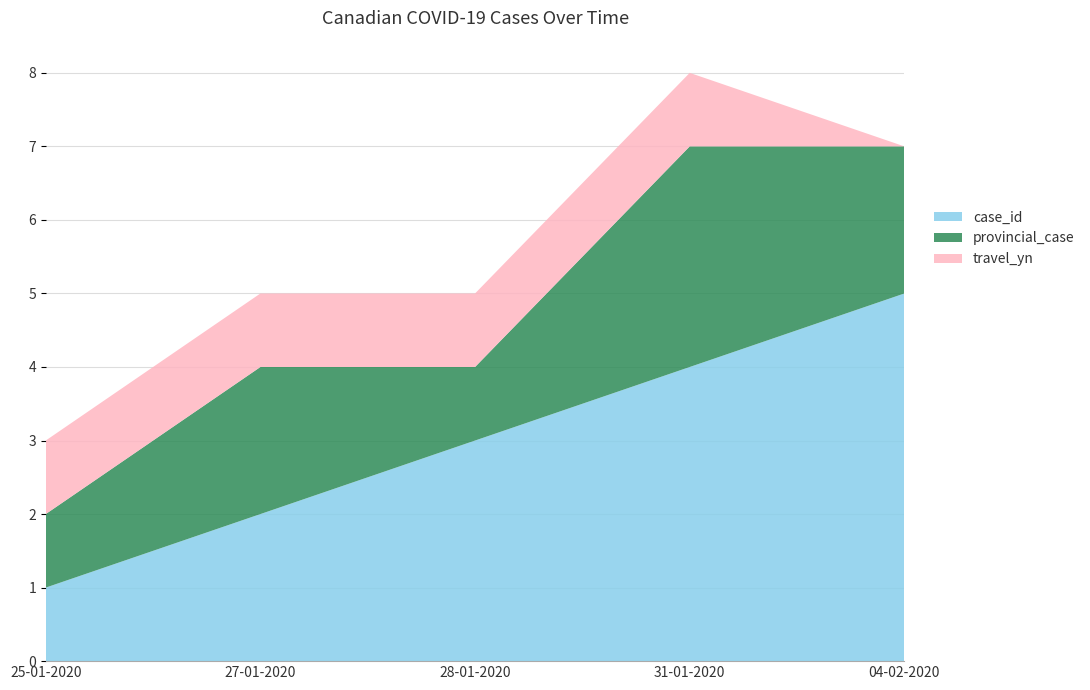

Reading left to right, extract all data points from this chart.

case_id: 25-01-2020=1	27-01-2020=2	28-01-2020=3	31-01-2020=4	04-02-2020=5
provincial_case: 25-01-2020=1	27-01-2020=2	28-01-2020=1	31-01-2020=3	04-02-2020=2
travel_yn: 25-01-2020=1	27-01-2020=1	28-01-2020=1	31-01-2020=1	04-02-2020=0